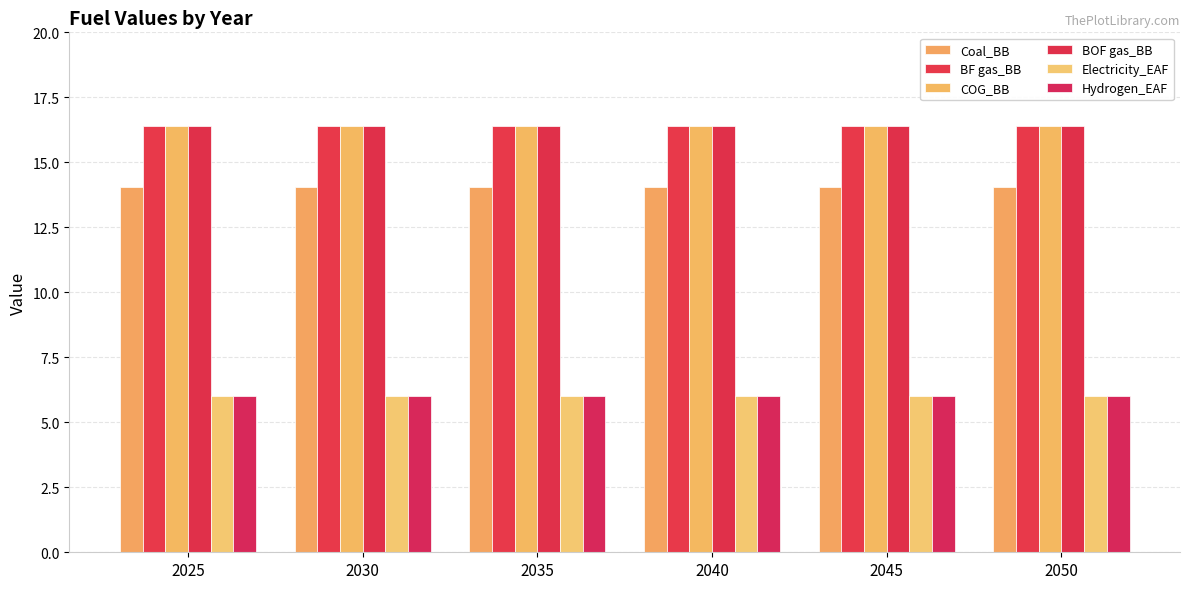

What is the approximate value of BF gas_BB at 2050?

16.4